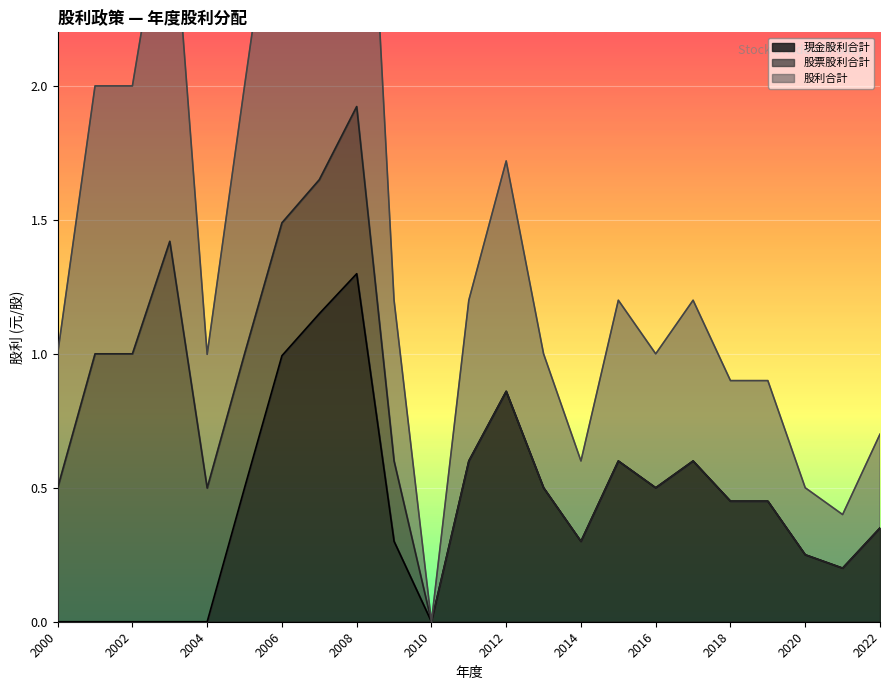

At 2018, list the series in order from largest to smallest.

現金股利合計, 股利合計, 股票股利合計